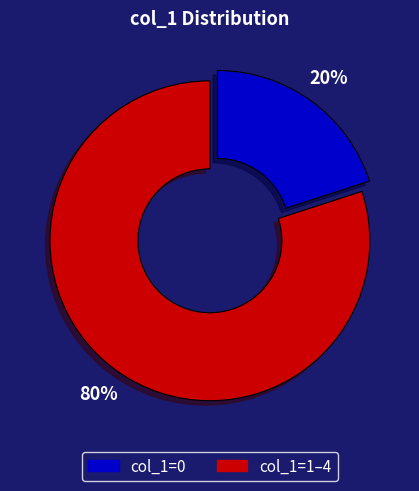

Does any single category account for the majority?

Yes